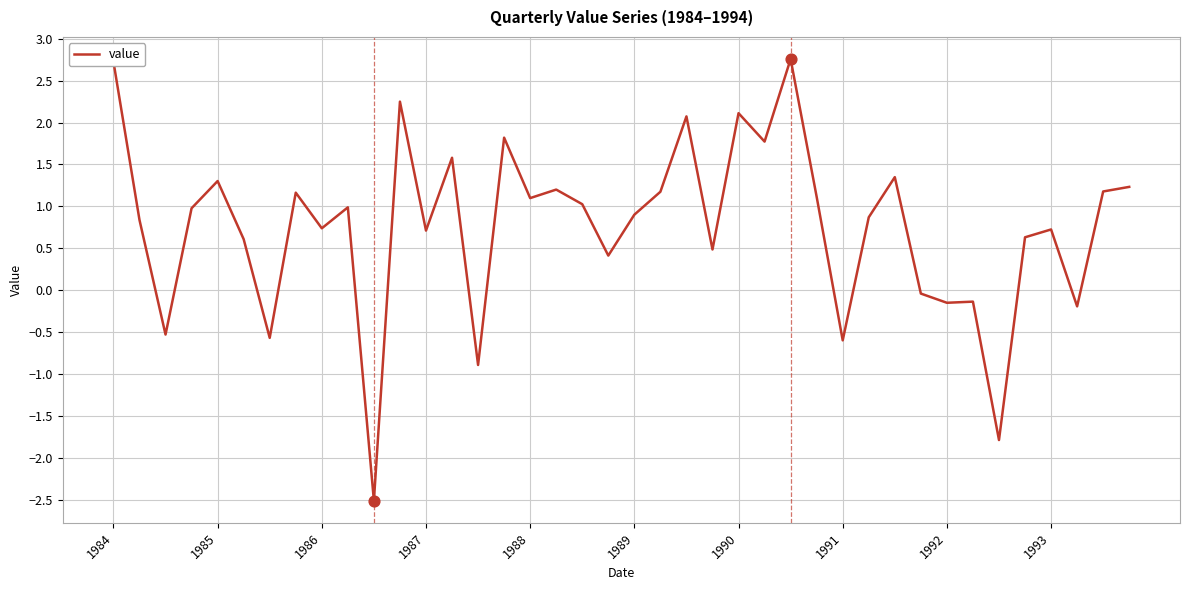

What is the difference between the maximum and minimum values?

5.3